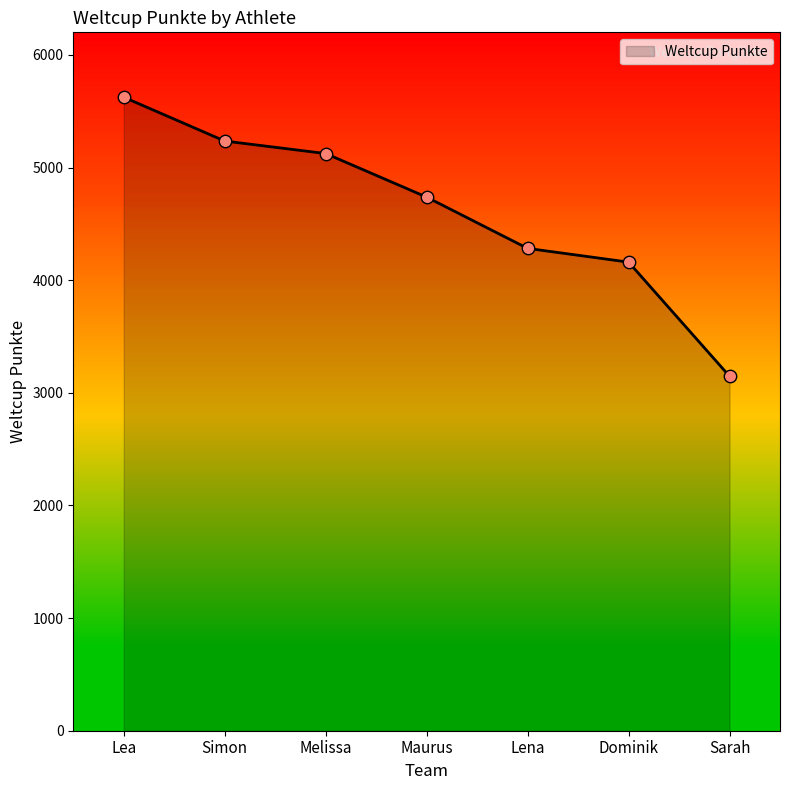

Approximately how many times larger is the value at Melissa compared to Simon?

1.0